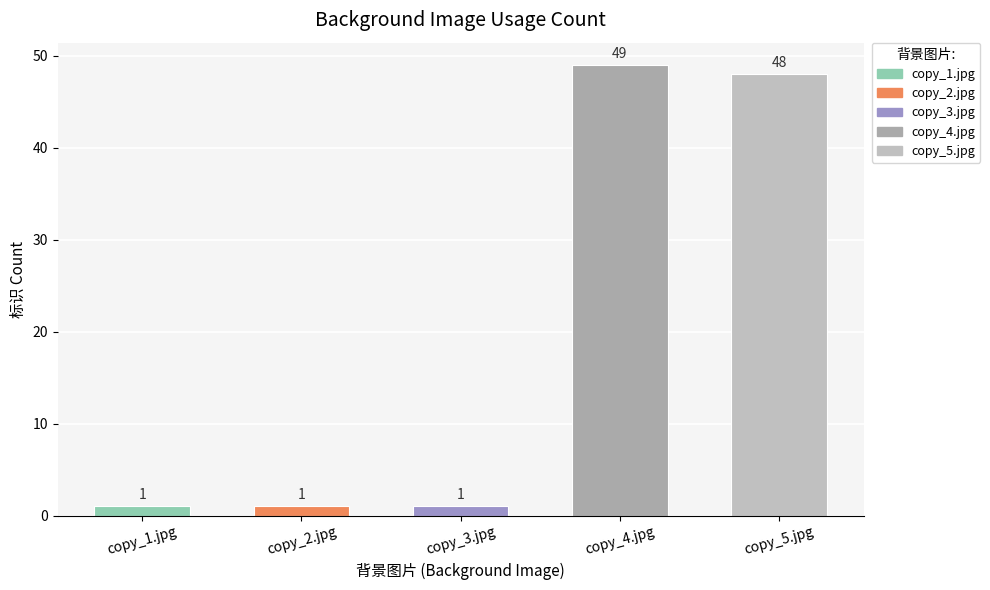

What is the value of the 3rd bar from the left?

1